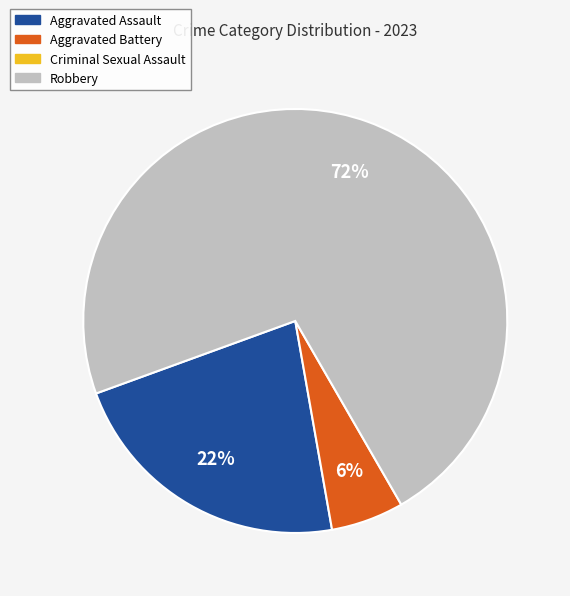

Does any single category account for the majority?

Yes